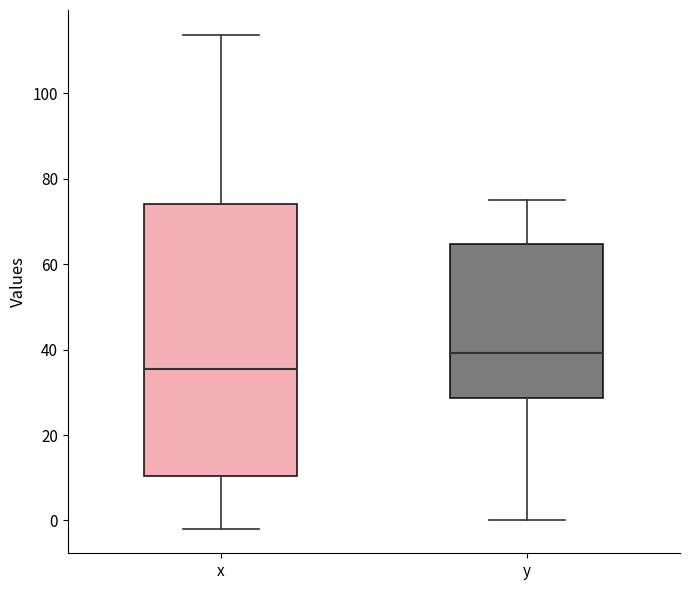

Where is the upper edge of the box for y on the y-axis? The values are not printed on the chart, so give them approximately, as read against the axis.

64